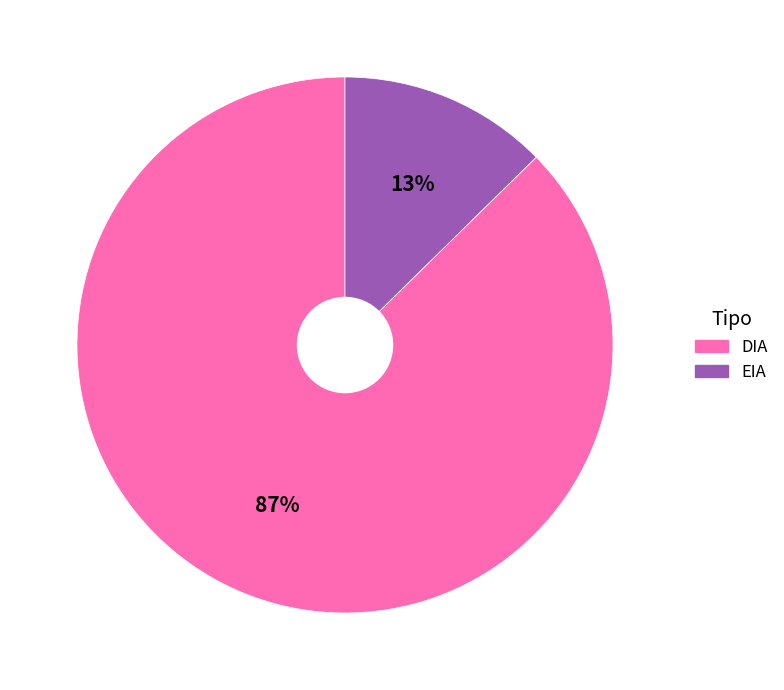

Count the number of slices in the pie.

2